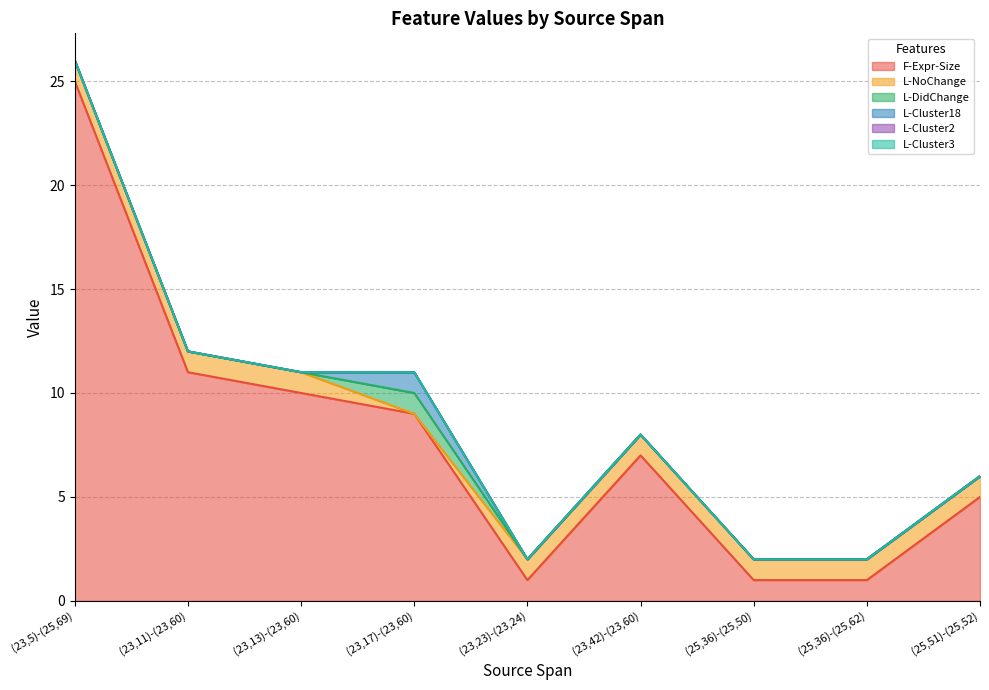

What is the label of the 2nd point from the left?

(23,11)-(23,60)